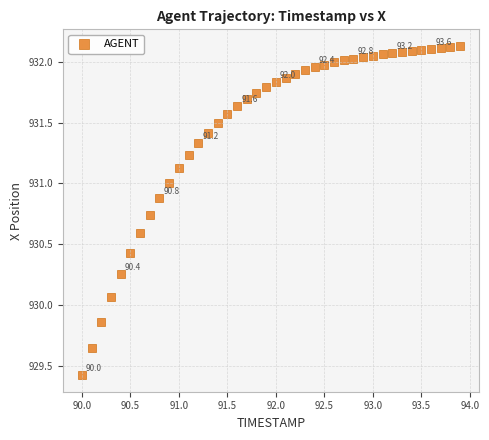

What is the range of Y values (max minus min)?

2.7